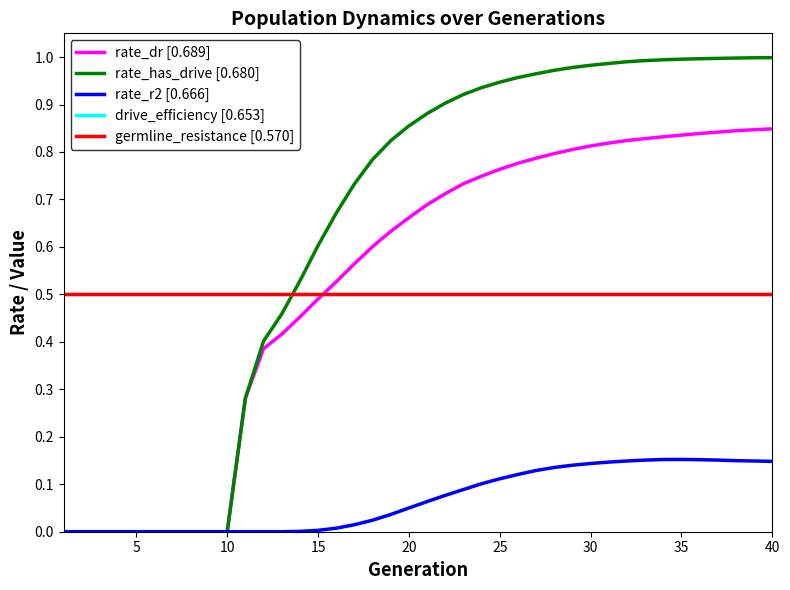

Does the chart have visible grid lines?

No